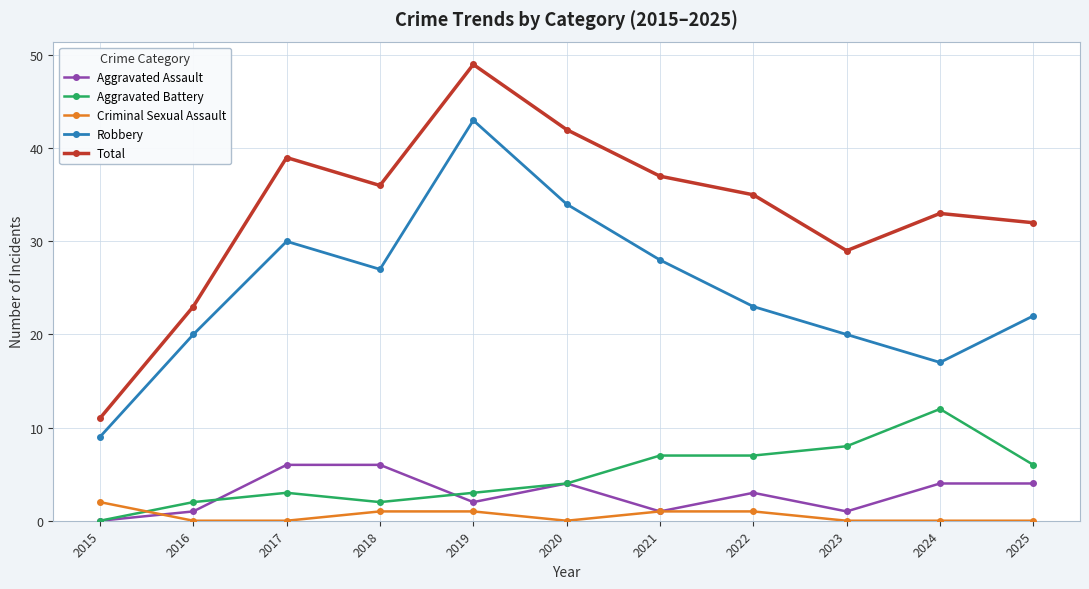

What is the lowest value of the Robbery series?

9